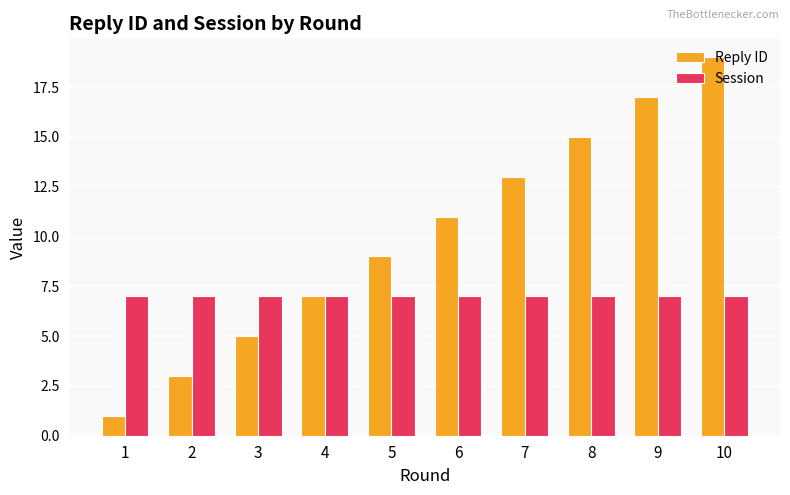

Rank the series by their average value, from lowest to highest.

Session, Reply ID